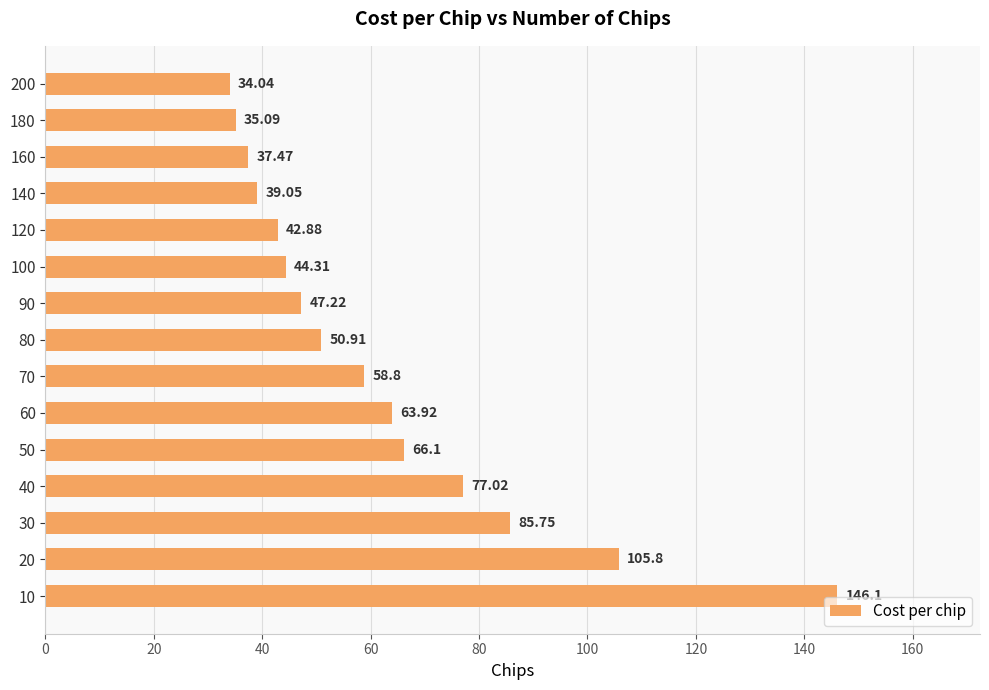

True or false: the data shows 15.6 at 100.

False